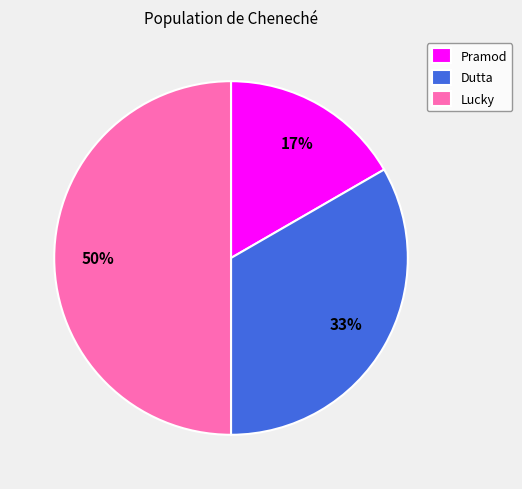

Rank the categories by value from highest to lowest.

Lucky, Dutta, Pramod